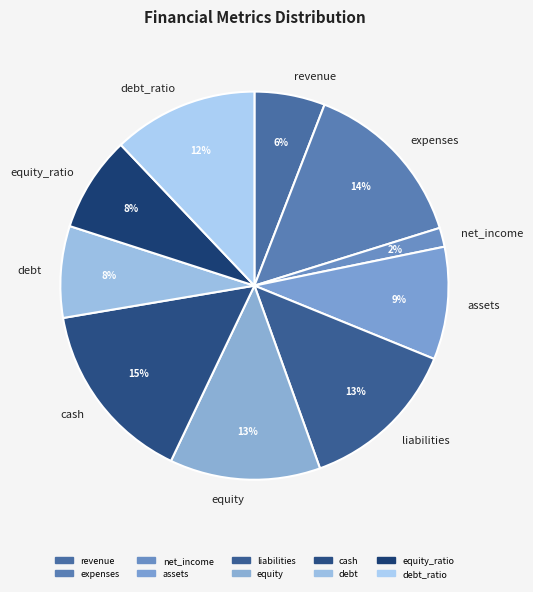

Which slice is the smallest?

net_income